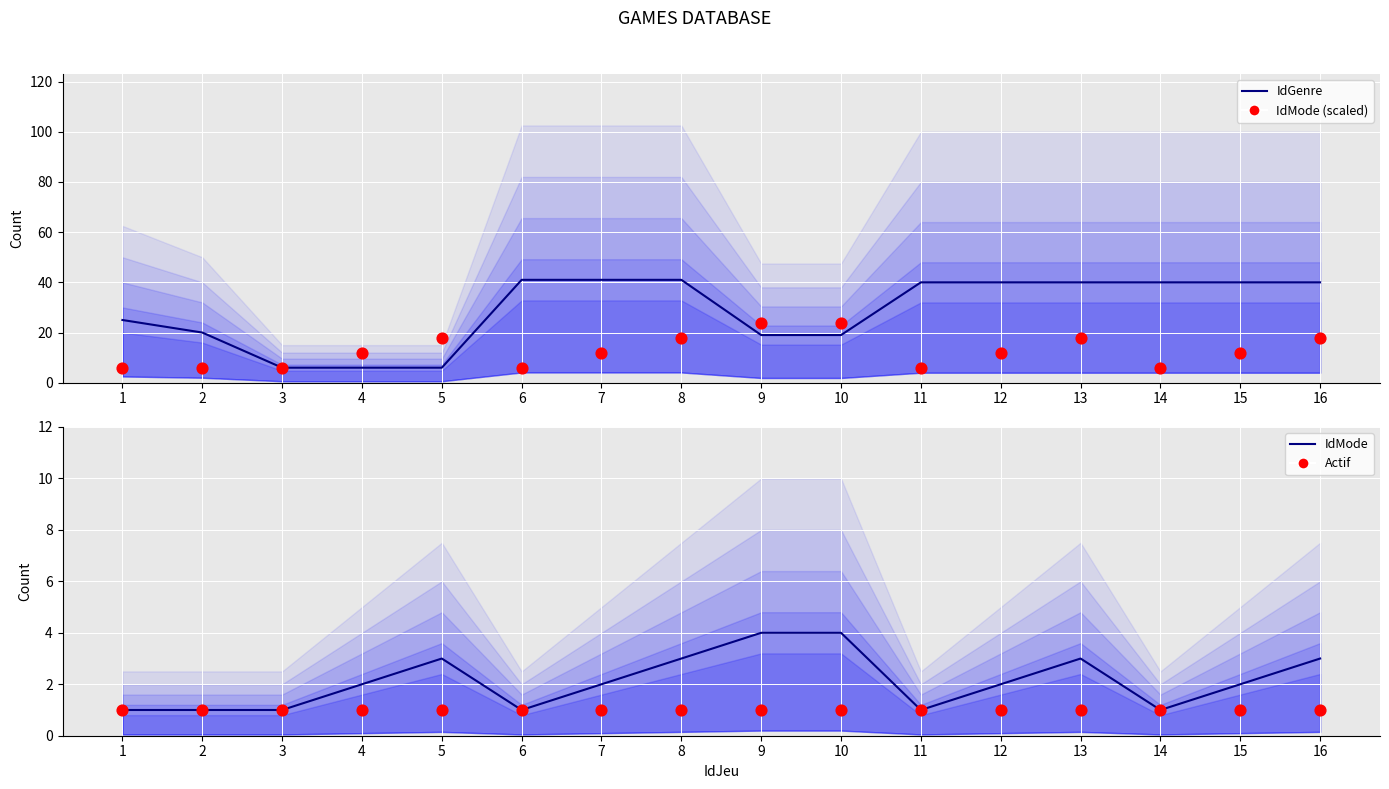

Is the value of IdMode (scaled) at 6 greater than the value of Actif at 5?

Yes